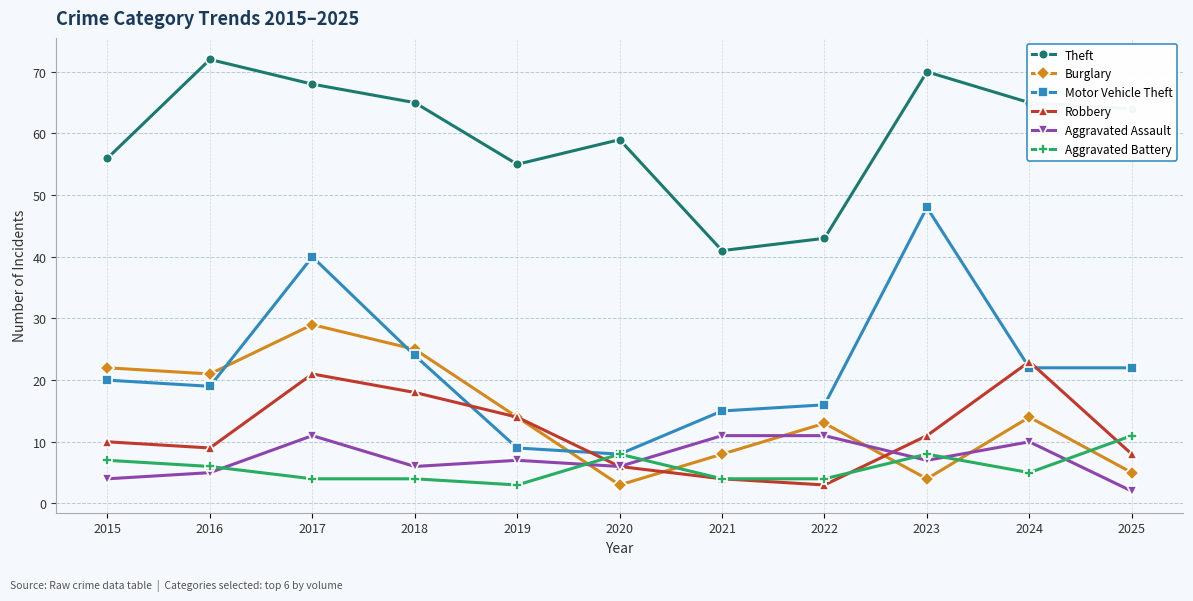

At which category is the sum across all series the highest?

2017